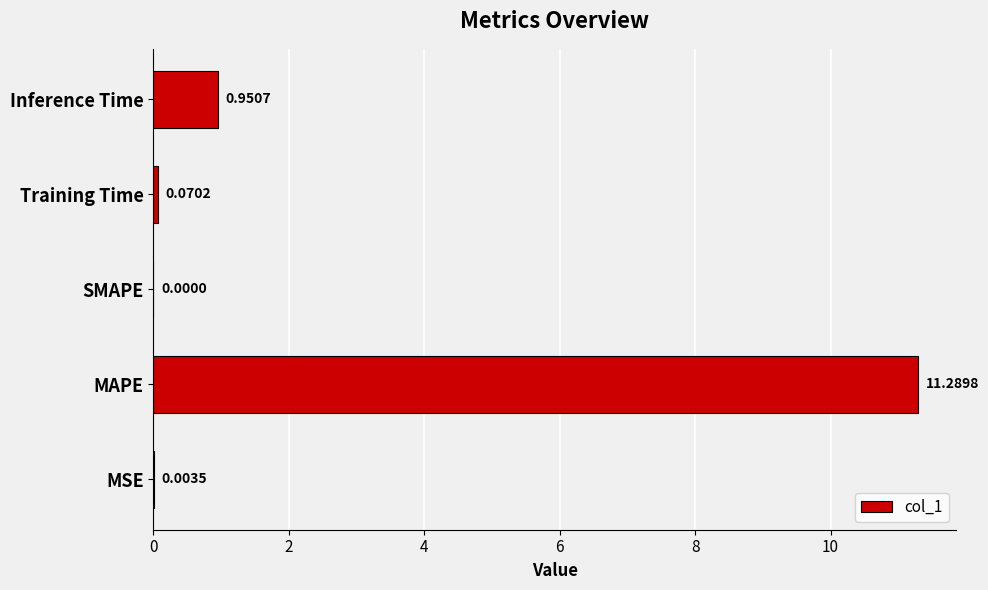

Does the chart contain stacked bars?

No